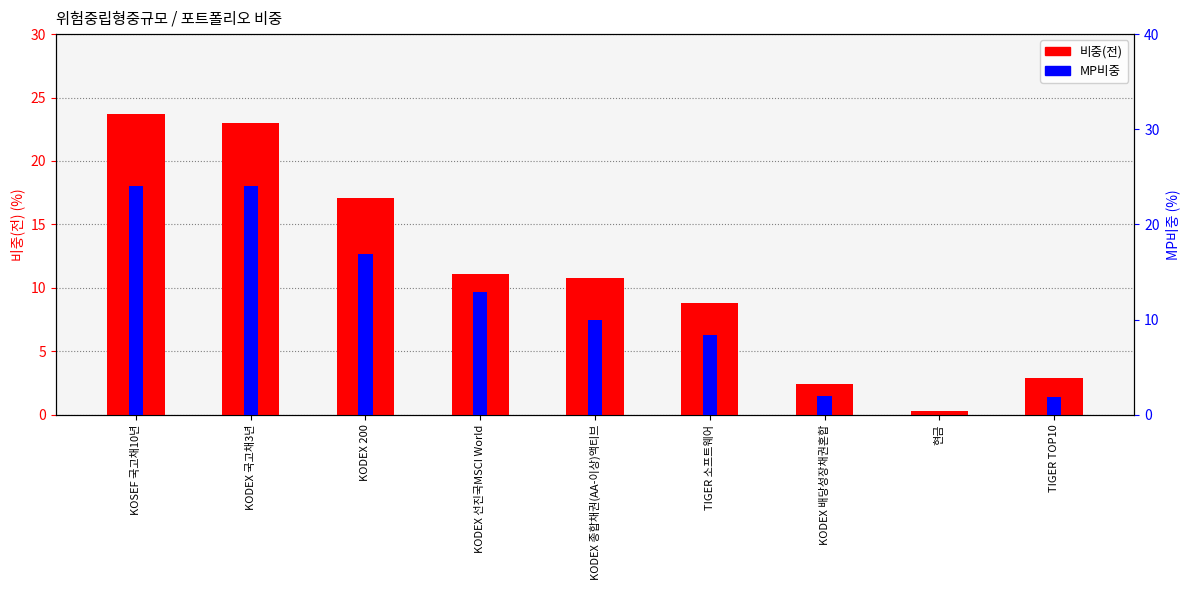

What is the greatest value displayed?

24.0